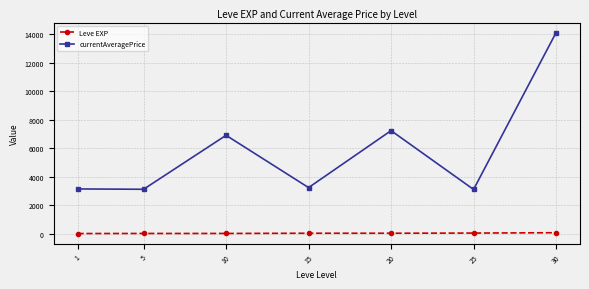

What is the value of the currentAveragePrice point at the 5th from the left?

7224.5